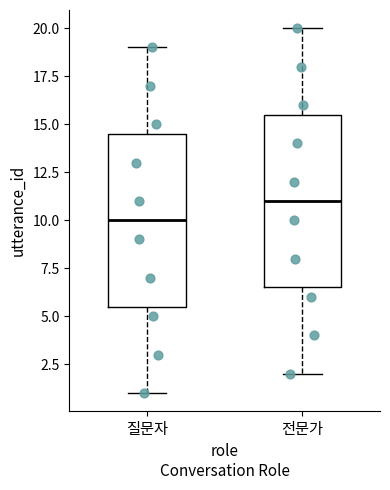

Reading left to right, read every box against the y-axis: the position of its median line, the range the box covers, and the ends of its whiskers. The values are not printed on the chart, so give them approximately, as read against the axis.

질문자: median 10.0, box 5.5 to 14.5, whiskers 1.0 to 19.0
전문가: median 11.0, box 6.5 to 15.5, whiskers 2.0 to 20.0